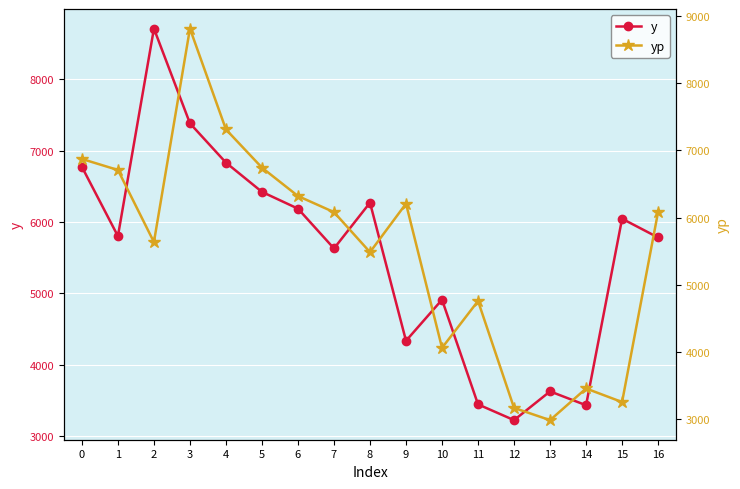

What are all the series names shown in the legend?

y, yp